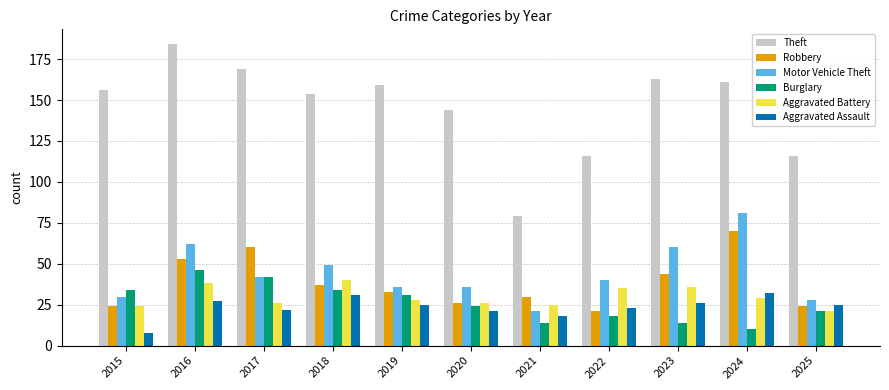

What is the maximum value for Aggravated Battery?

40